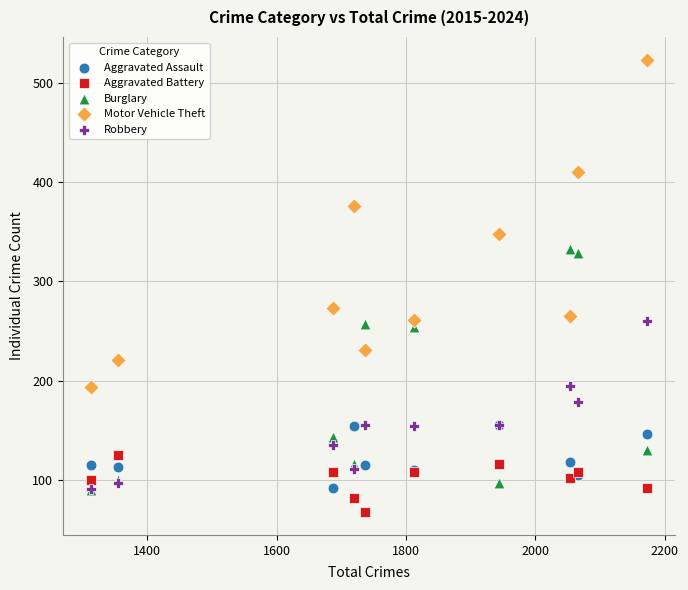

Across all series, what Y value is closest to 295?

273